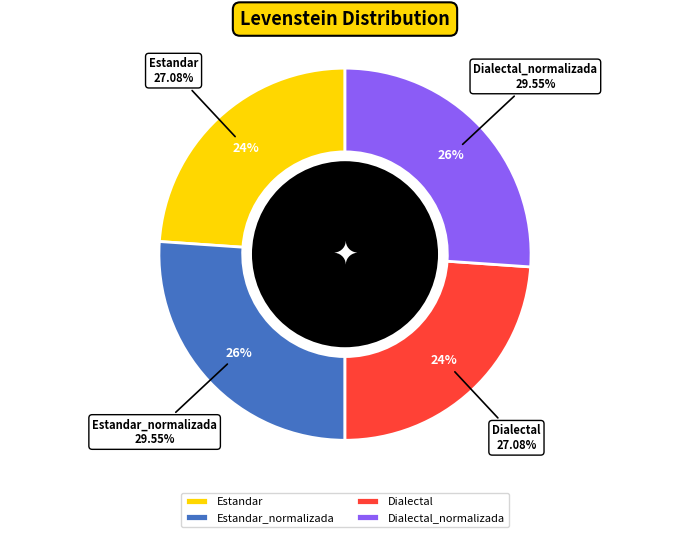

Which slice is the largest?

Estandar_normalizada